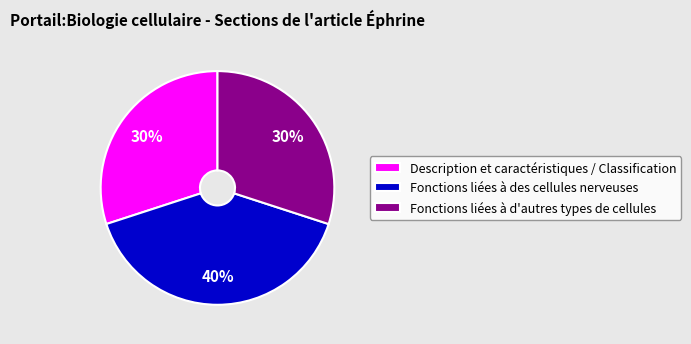

What percentage is the Fonctions liées à des cellules nerveuses slice, to the nearest percent?

40%